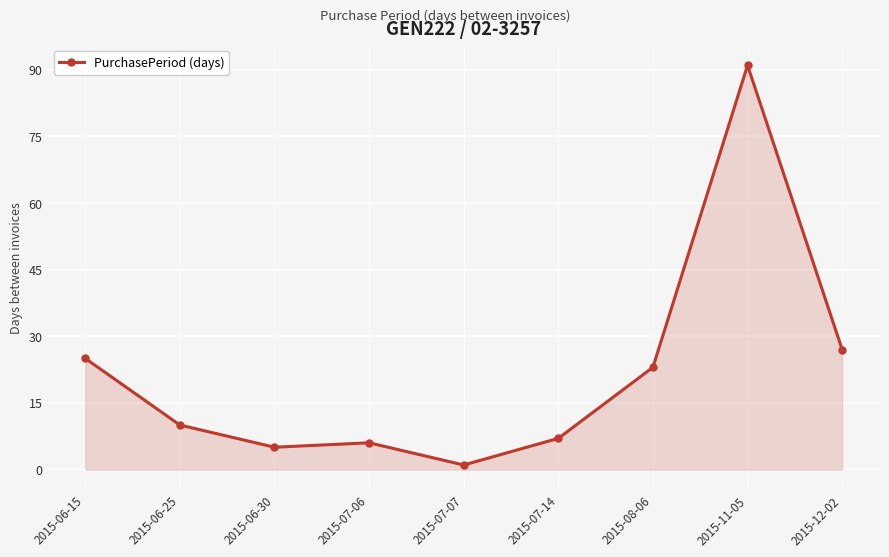

Read the value at 2015-07-07.

1